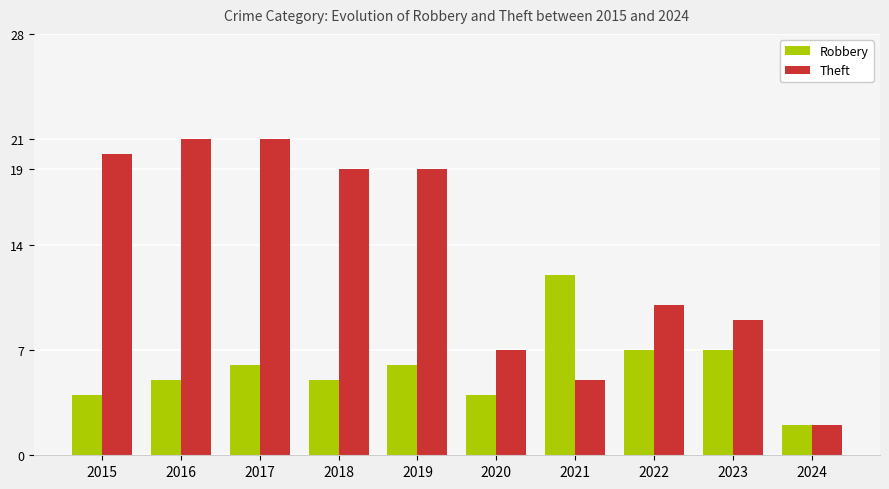

What is the difference between the second highest and second lowest values in the Theft series?

16